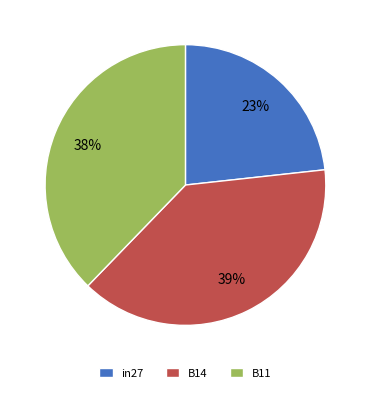

Combined, do B11 and B14 account for over 50%?

Yes